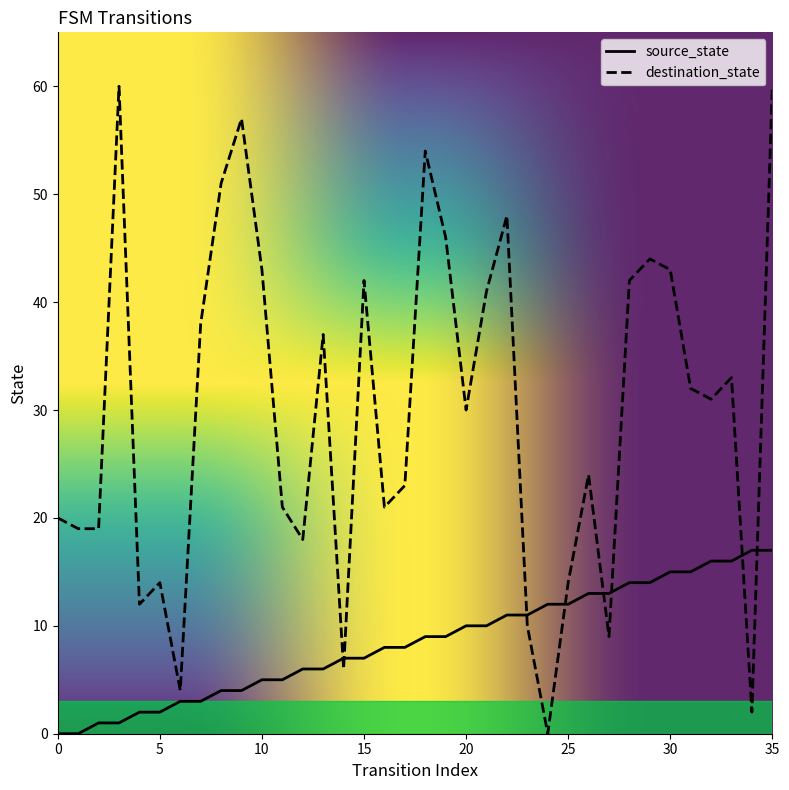

What are all the series names shown in the legend?

source_state, destination_state